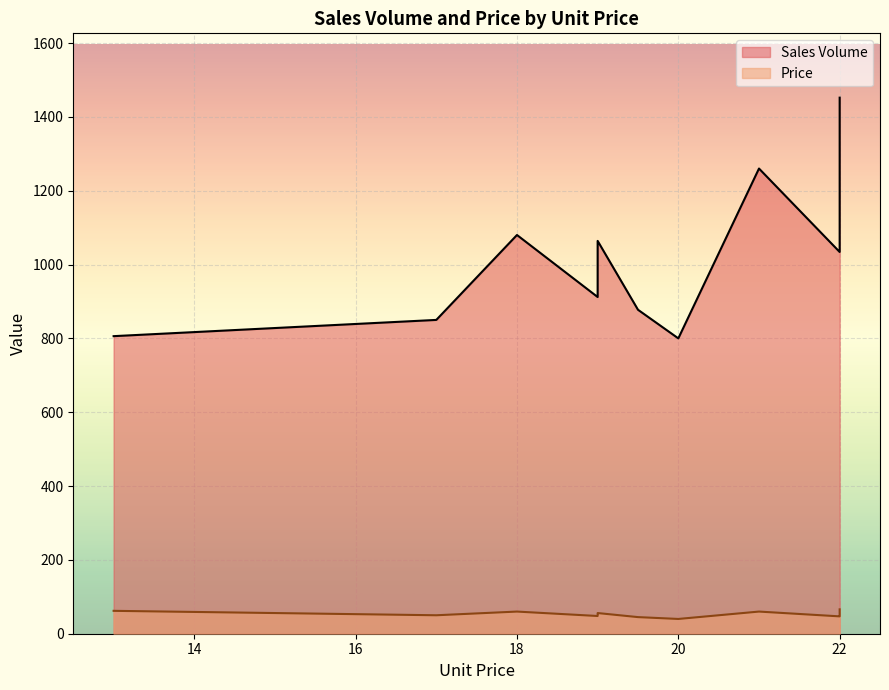

List the series in order of their overall mean, lowest first.

Price, Sales Volume